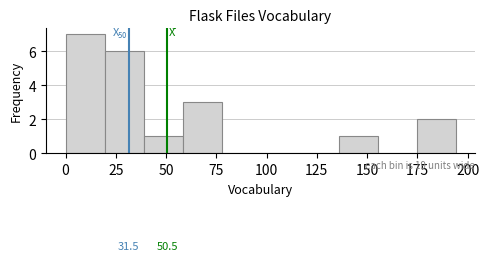

Read against the x-axis, roughly where is the centre of the tallest bar?

10